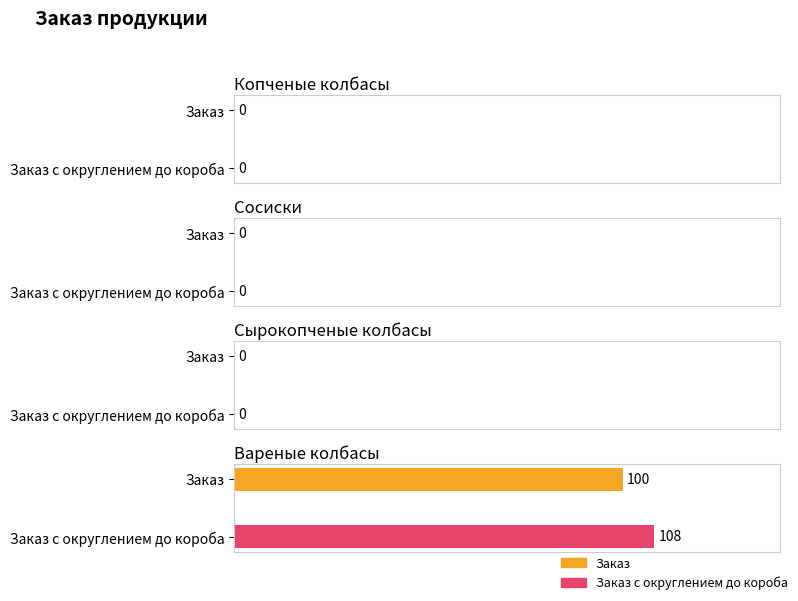

The value of Заказ с округлением до короба at 3 is 142. True or false?

False